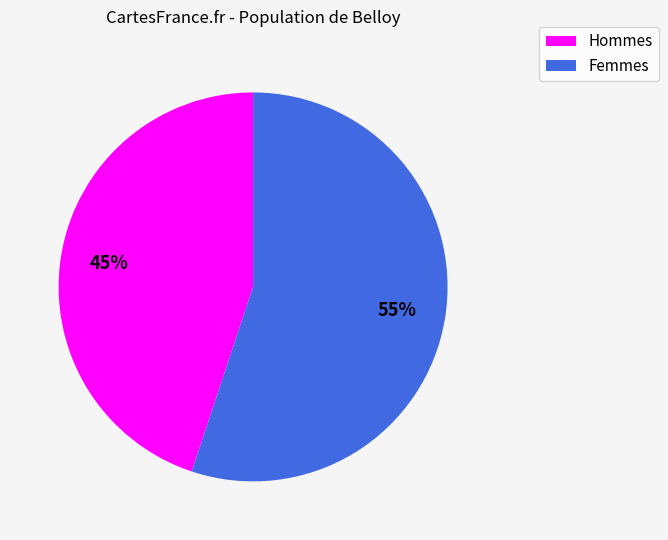

Which has a higher value, Femmes or Hommes?

Femmes